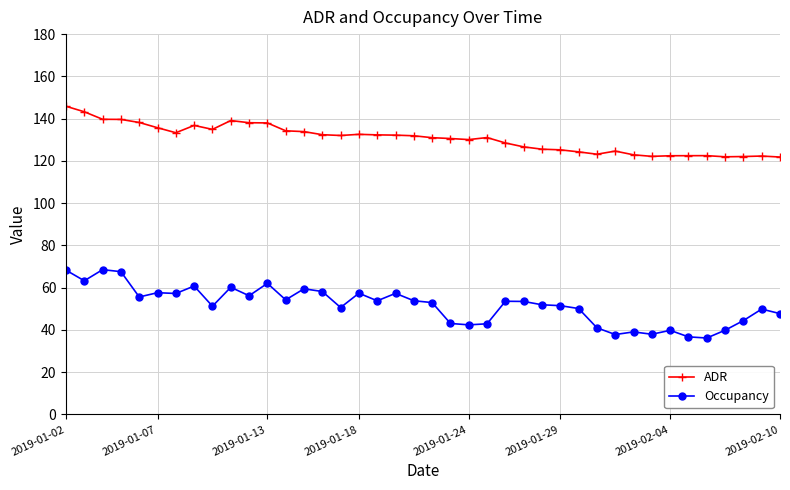

Which series has the widest spread of values?

Occupancy